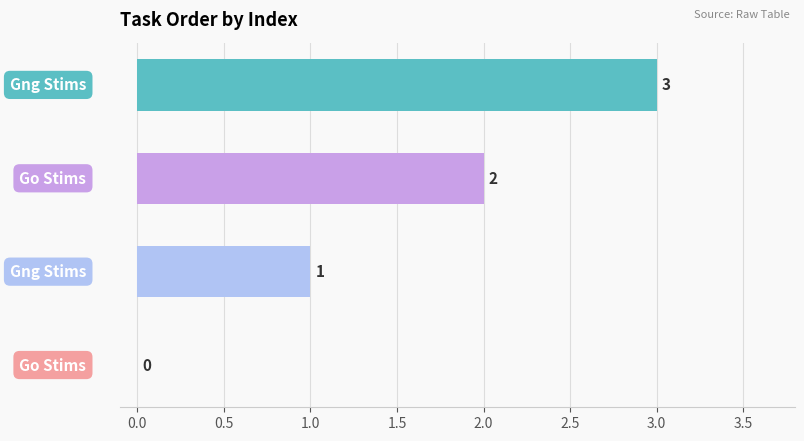

What is the sum of all values?

6